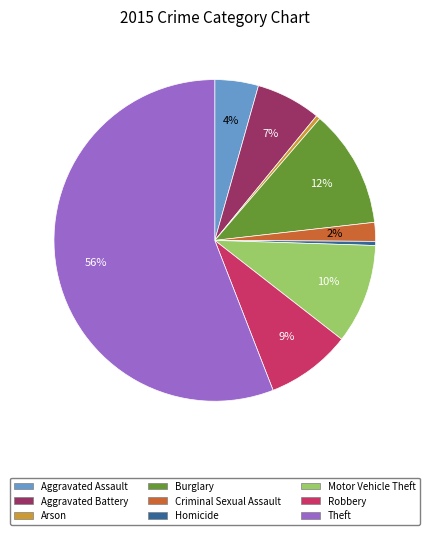

Is the sum of Aggravated Assault and Criminal Sexual Assault greater than half?

No